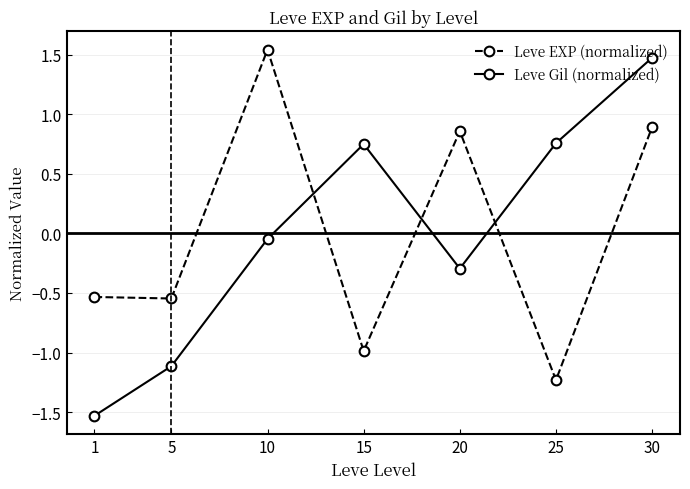

True or false: Leve Gil (normalized) and Leve EXP (normalized) intersect in this chart.

True